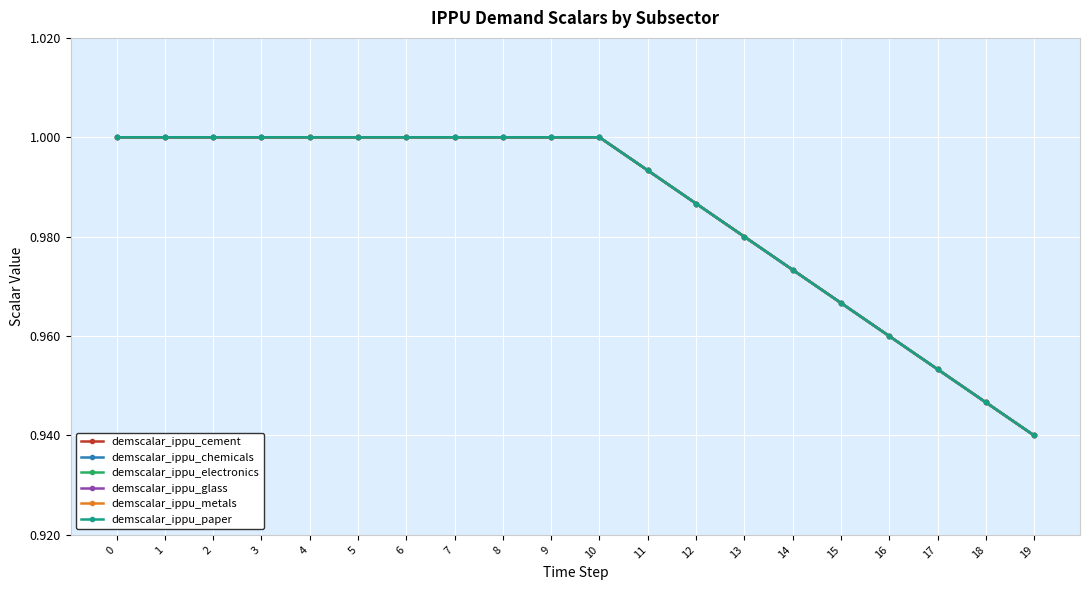

Between 6 and 16, which is larger?

6